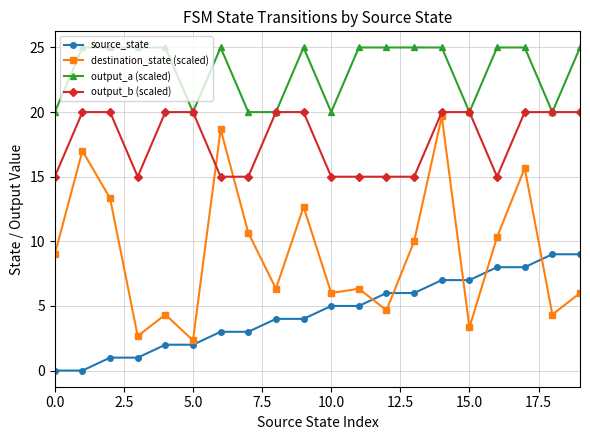

Which series ends up on top after the final intersection of destination_state (scaled) and source_state?

source_state